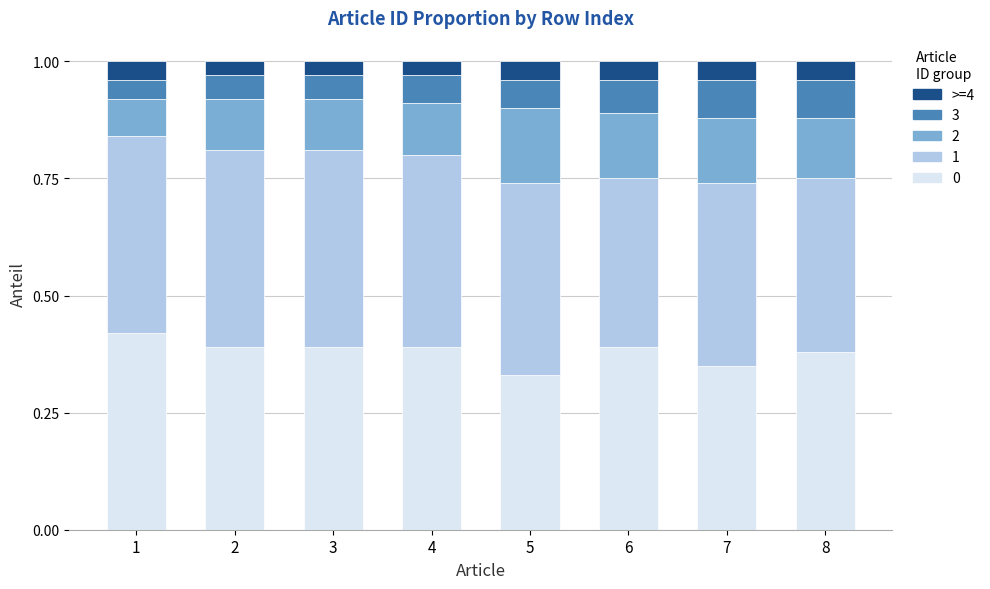

Count the number of categories in the chart.

8